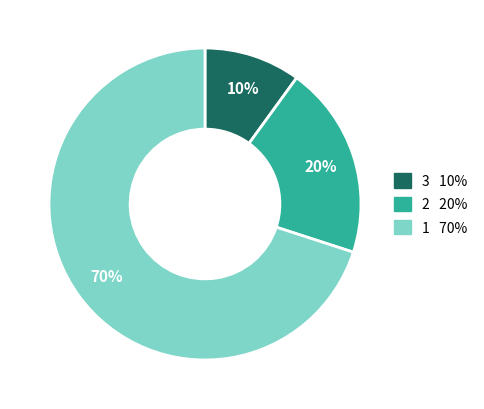

To the nearest percent, what is the difference between the largest and smallest slice percentages?

60%